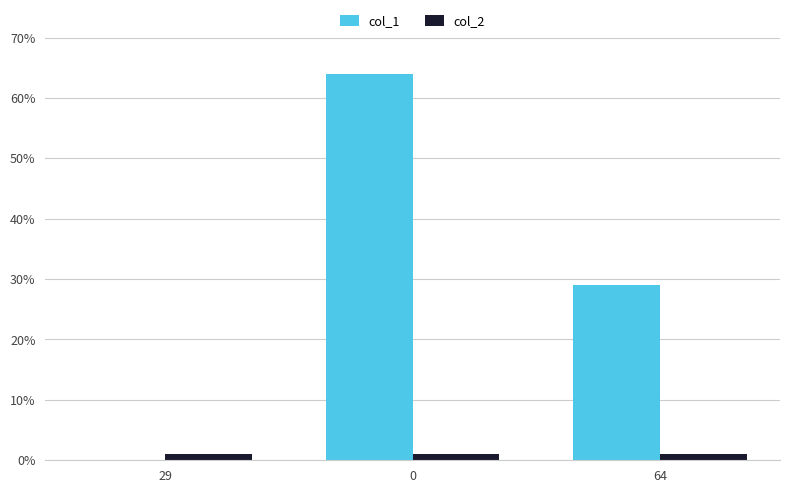

Which series has the largest range (max minus min)?

col_1